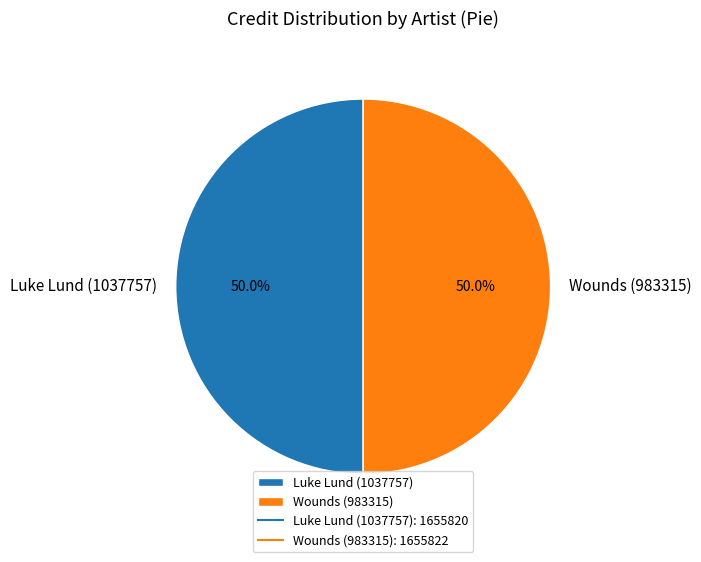

What is the ratio of the value at Wounds (983315) to the value at Luke Lund (1037757)?

1.0